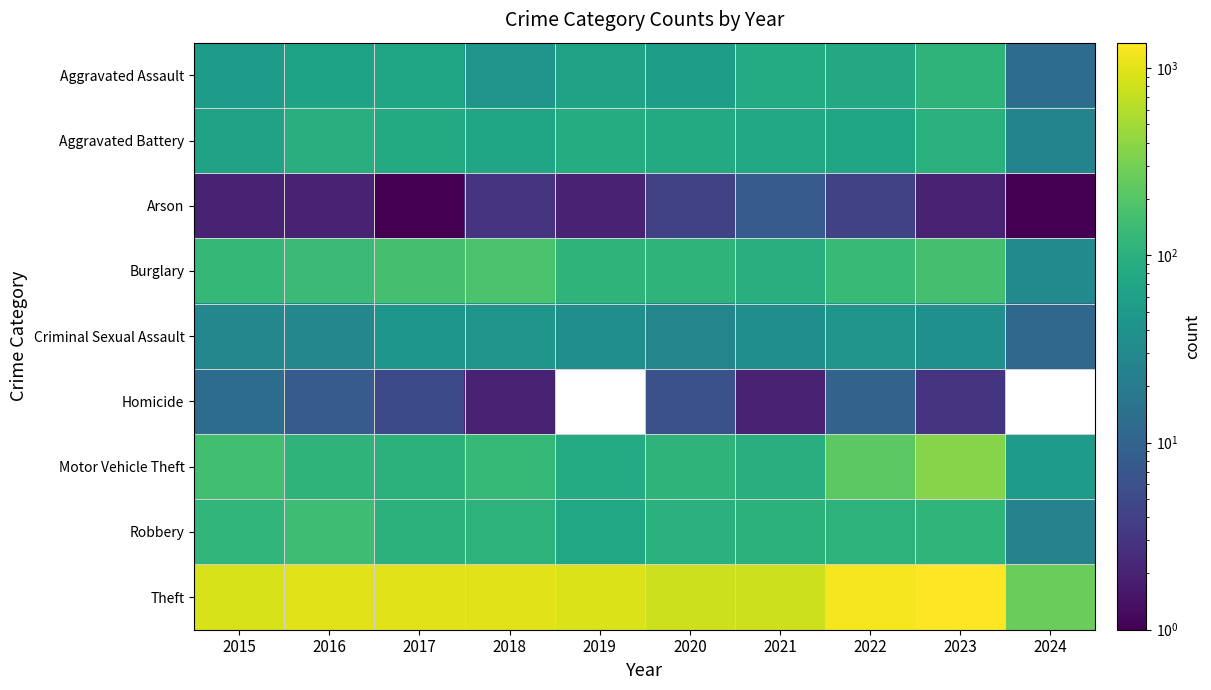

List the labels in order of Robbery value, largest first.

2016, 2015, 2023, 2022, 2018, 2017, 2021, 2020, 2019, 2024